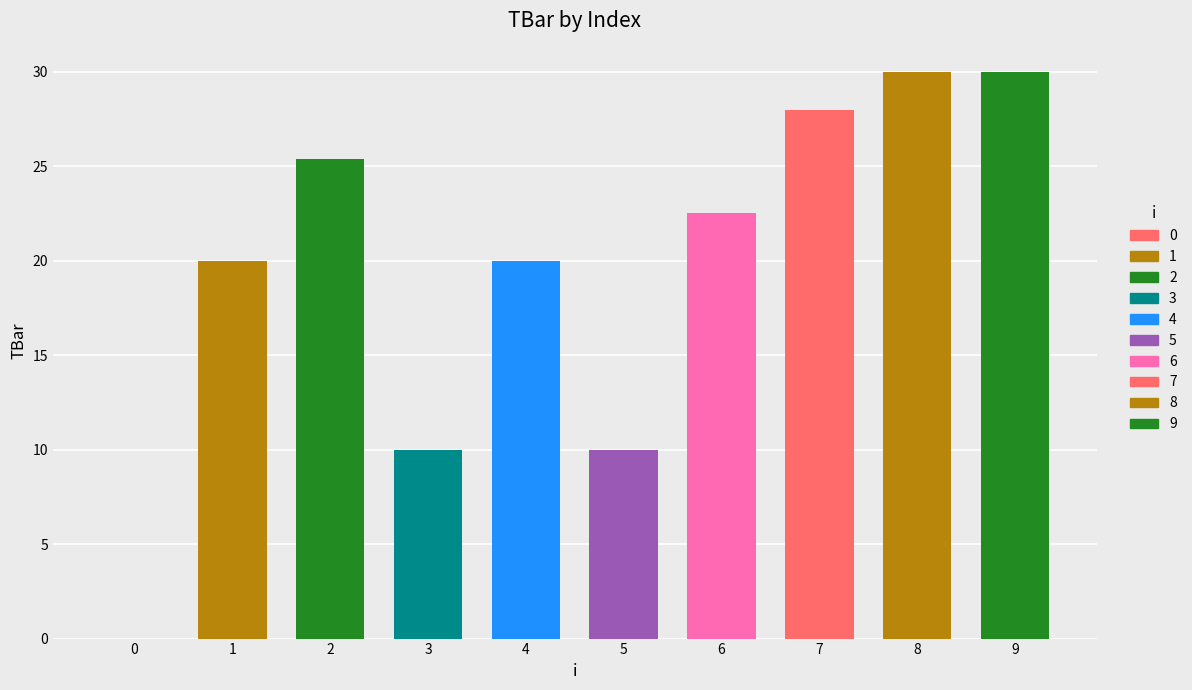

Reading right to left, list all the values displayed in this chart.

9=30.0	8=30.0	7=28.0	6=22.5	5=10.0	4=20.0	3=10.0	2=25.4	1=20.0	0=0.0